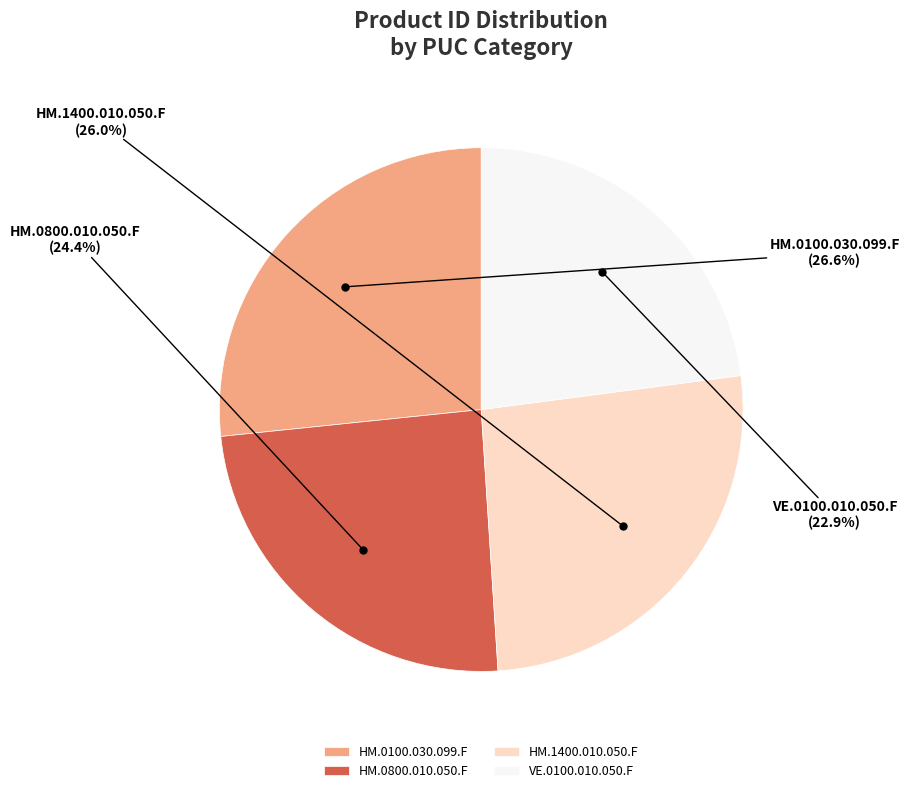

Is HM.0100.030.099.F the majority of the pie?

No